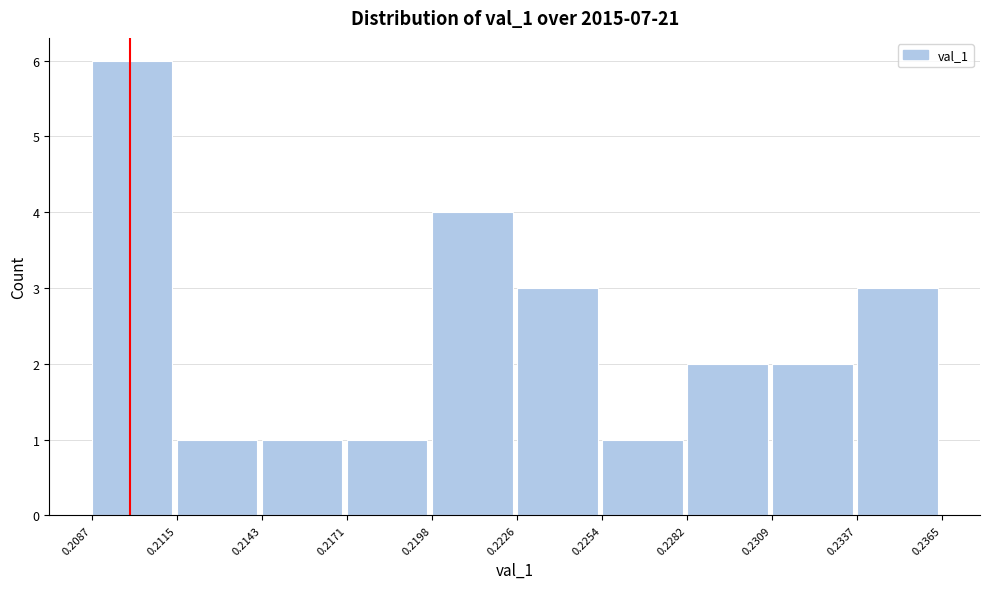

Reading left to right, list every bar in this chart as the range it spans on the x-axis followed by its height. The values are not printed on the chart, so give them approximately, as read against the axis.

0.2087 to 0.2115: 6
0.2115 to 0.2143: 1
0.2143 to 0.2171: 1
0.2171 to 0.2198: 1
0.2198 to 0.2226: 4
0.2226 to 0.2254: 3
0.2254 to 0.2282: 1
0.2282 to 0.2309: 2
0.2309 to 0.2337: 2
0.2337 to 0.2365: 3